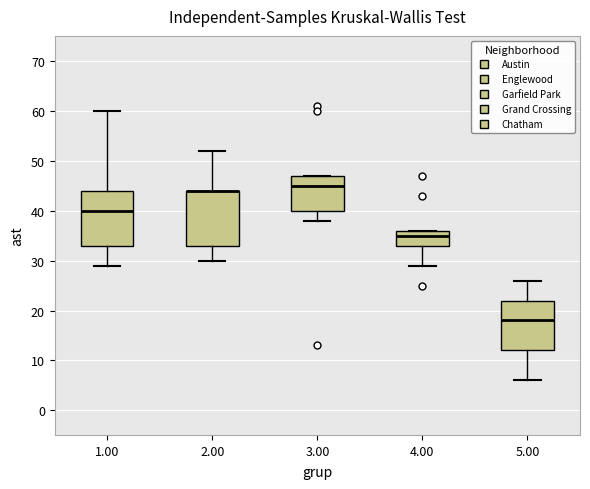

Reading left to right, transcribe this box plot: for each box, give where its median line is, the range the box spans, and where its two whiskers end, as read against the y-axis. The values are not printed on the chart, so give them approximately, as read against the axis.

1.00: median 40, box 33 to 44, whiskers 29 to 60
2.00: median 44 (drawn on the box's upper edge), box 33 to 44, whiskers 30 to 52
3.00: median 45, box 40 to 47, whiskers 38 to 47
4.00: median 35, box 33 to 36, whiskers 29 to 36
5.00: median 18, box 12 to 22, whiskers 6 to 26